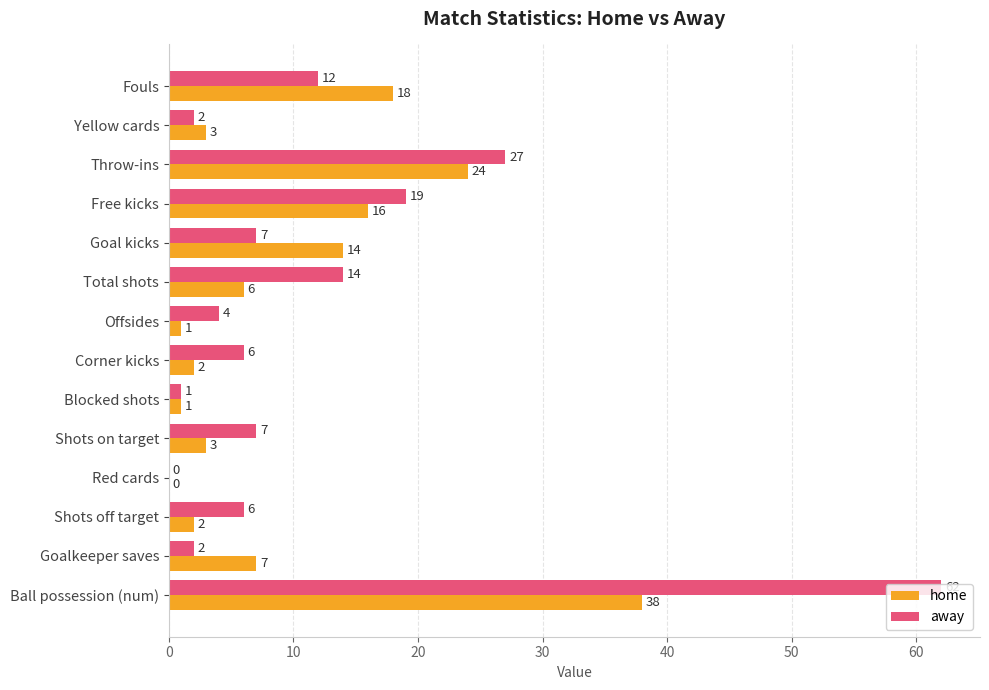

Which label corresponds to the largest value in the chart?

Ball possession (num)